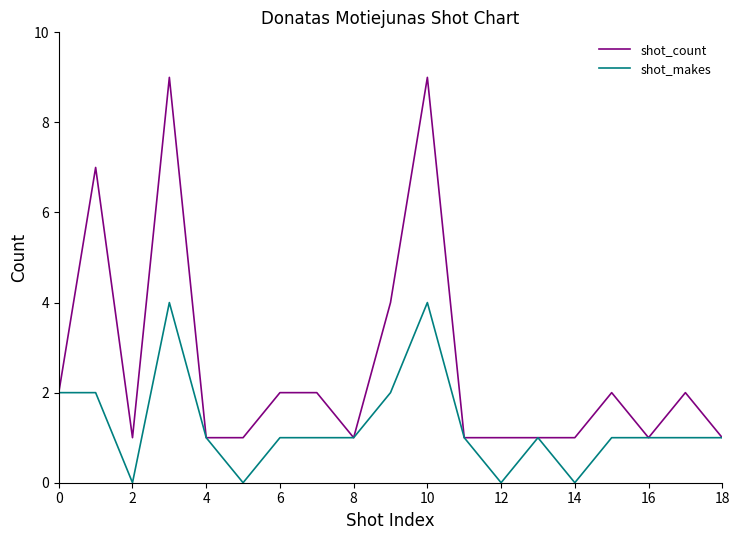

Rank the series by their maximum value, from highest to lowest.

shot_count, shot_makes